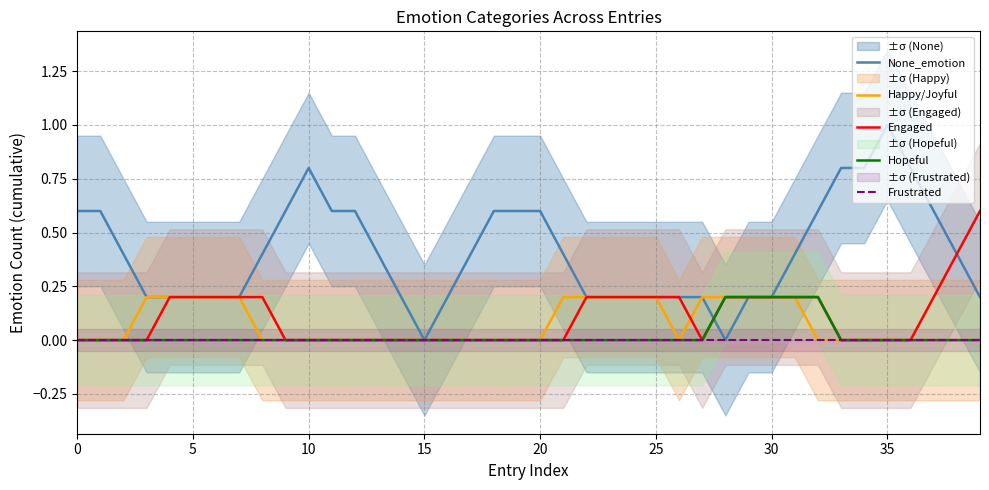

Which series ends up on top after the final intersection of Happy/Joyful and Engaged?

Happy/Joyful